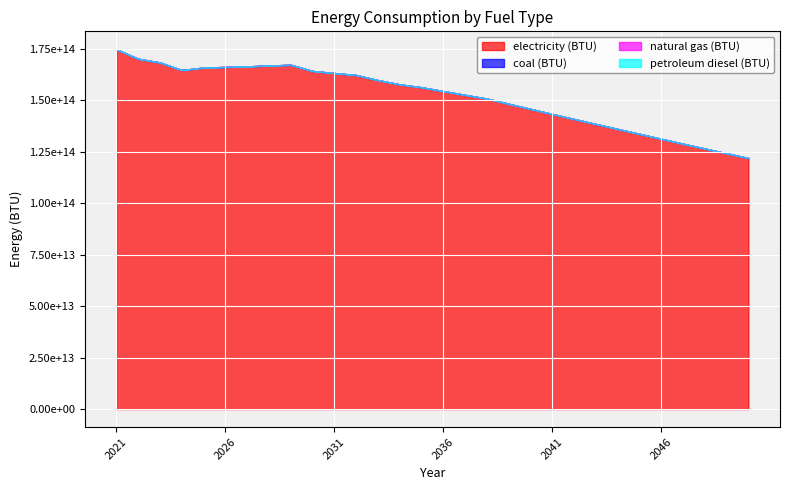

At how many categories does at least one series exceed 118023933221159?

30